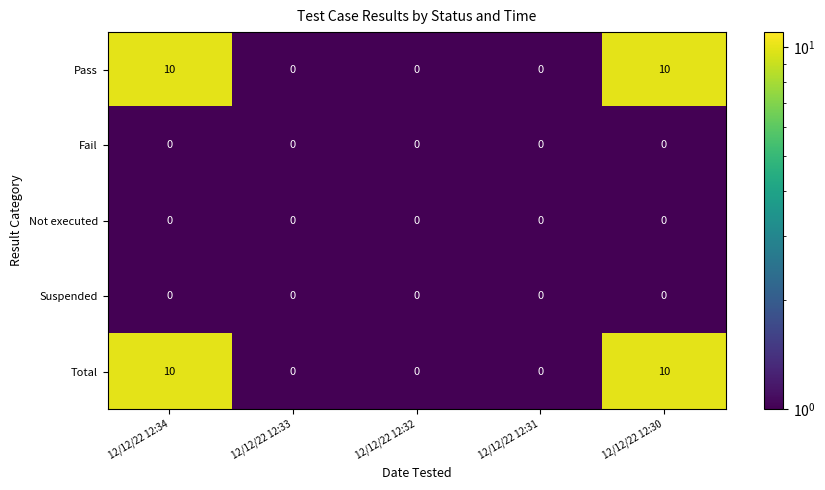

Reading right to left, extract all data points from this chart.

Pass: 10	0	0	0	10
Fail: 0	0	0	0	0
Not executed: 0	0	0	0	0
Suspended: 0	0	0	0	0
Total: 10	0	0	0	10